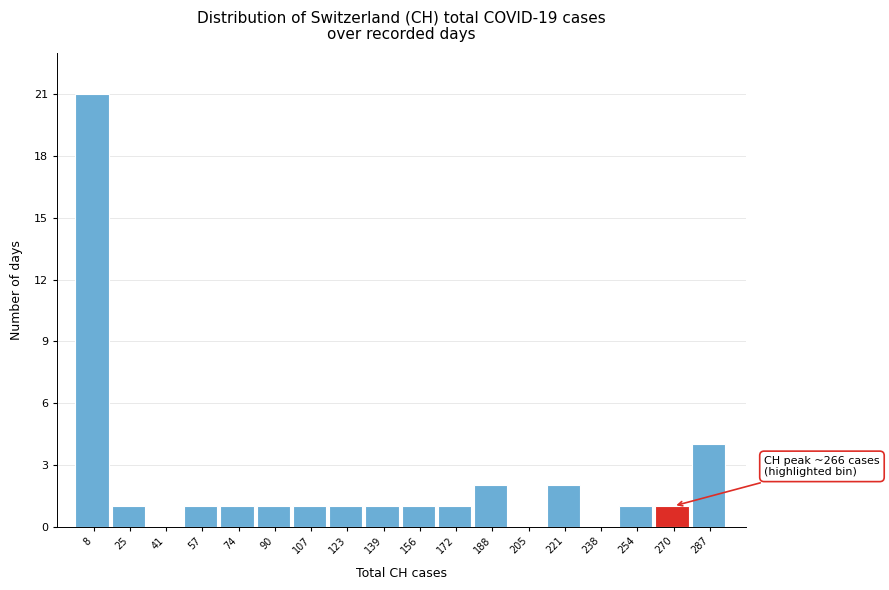

Over which range of the x-axis is the bar tallest?

0 to 16